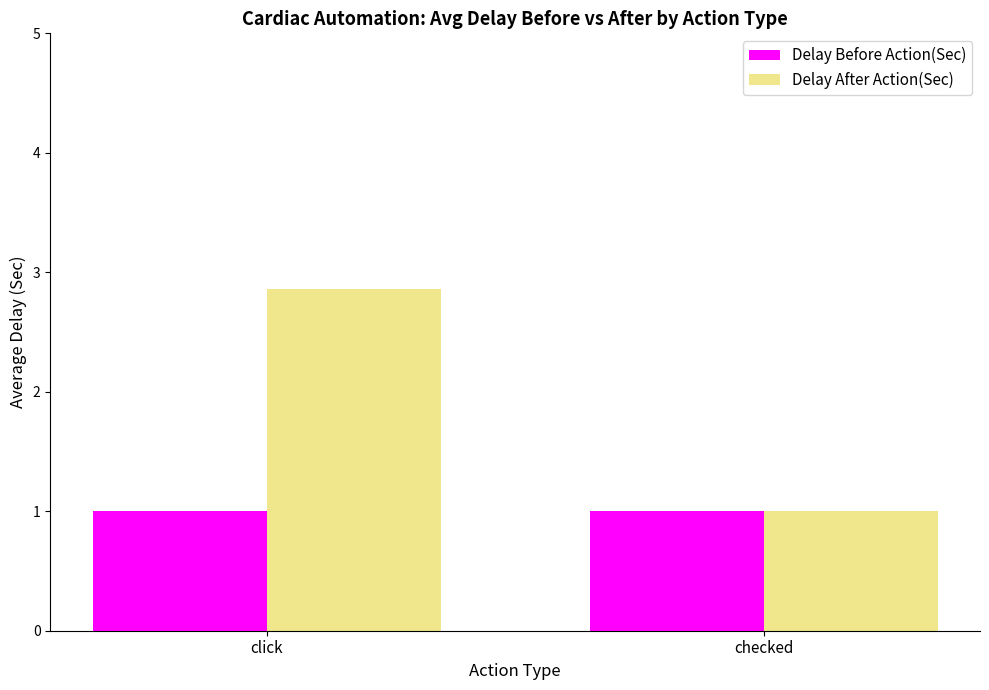

Are the bars grouped side by side (vs. stacked)?

Yes